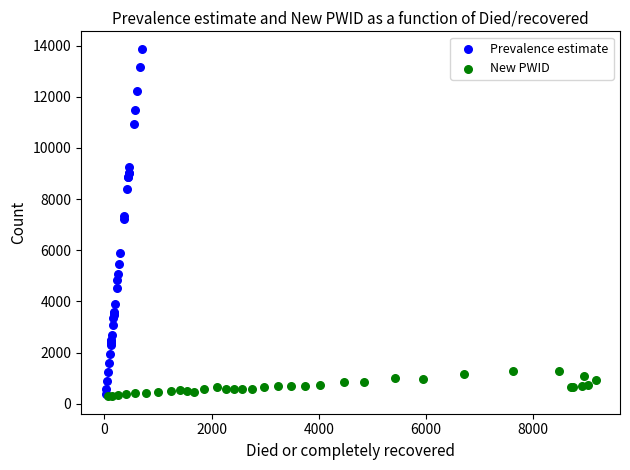

Which series has the largest Y range (max minus min)?

Prevalence estimate